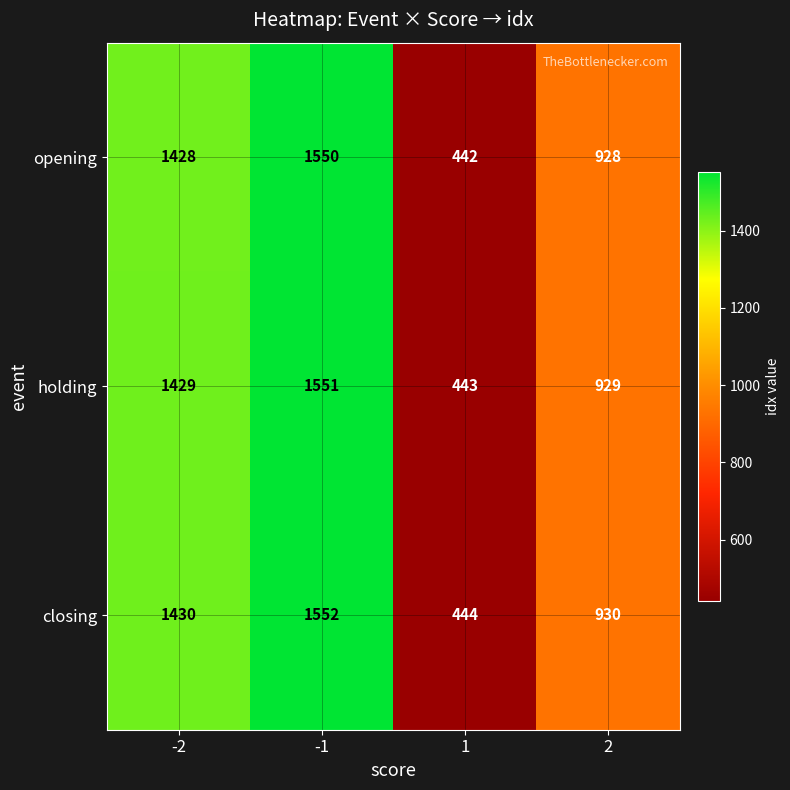

Reading left to right, extract all data points from this chart.

opening: 1428	1550	442	928
holding: 1429	1551	443	929
closing: 1430	1552	444	930